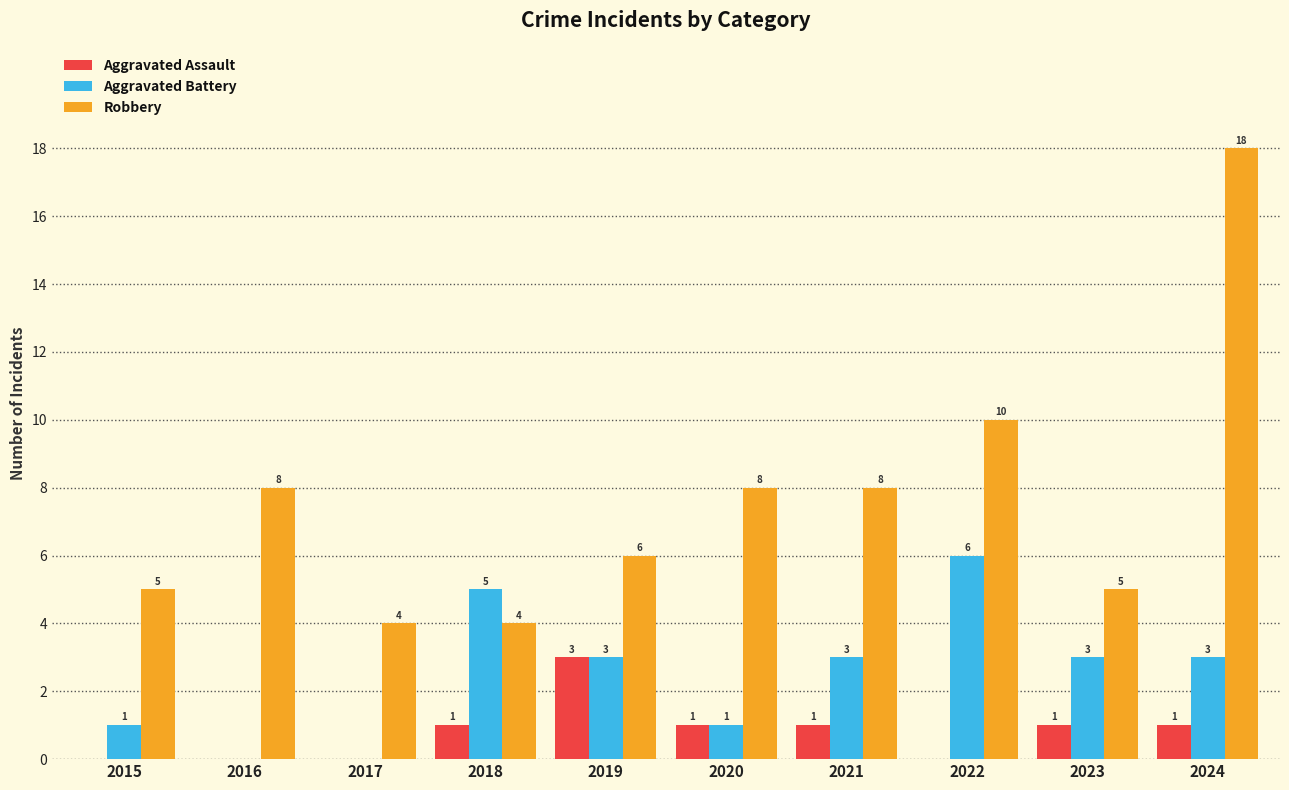

The Aggravated Assault series shows 1 at 2020. True or false?

True